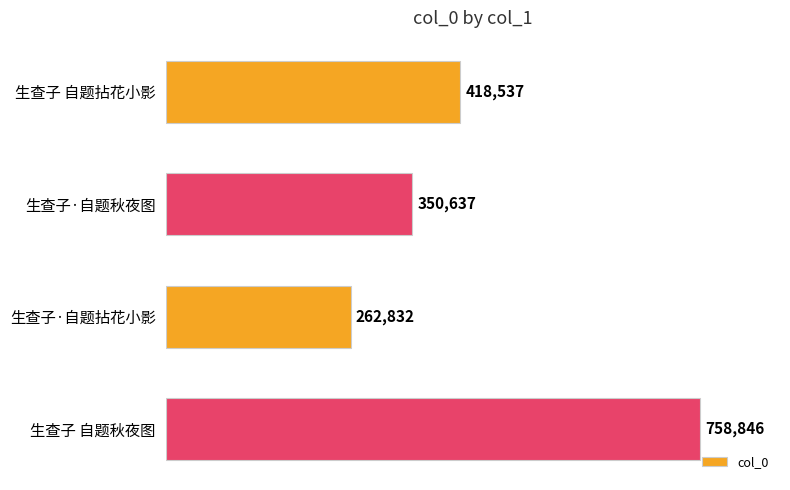

What value does the data have at 生查子 自题秋夜图, to the nearest 100?

758800